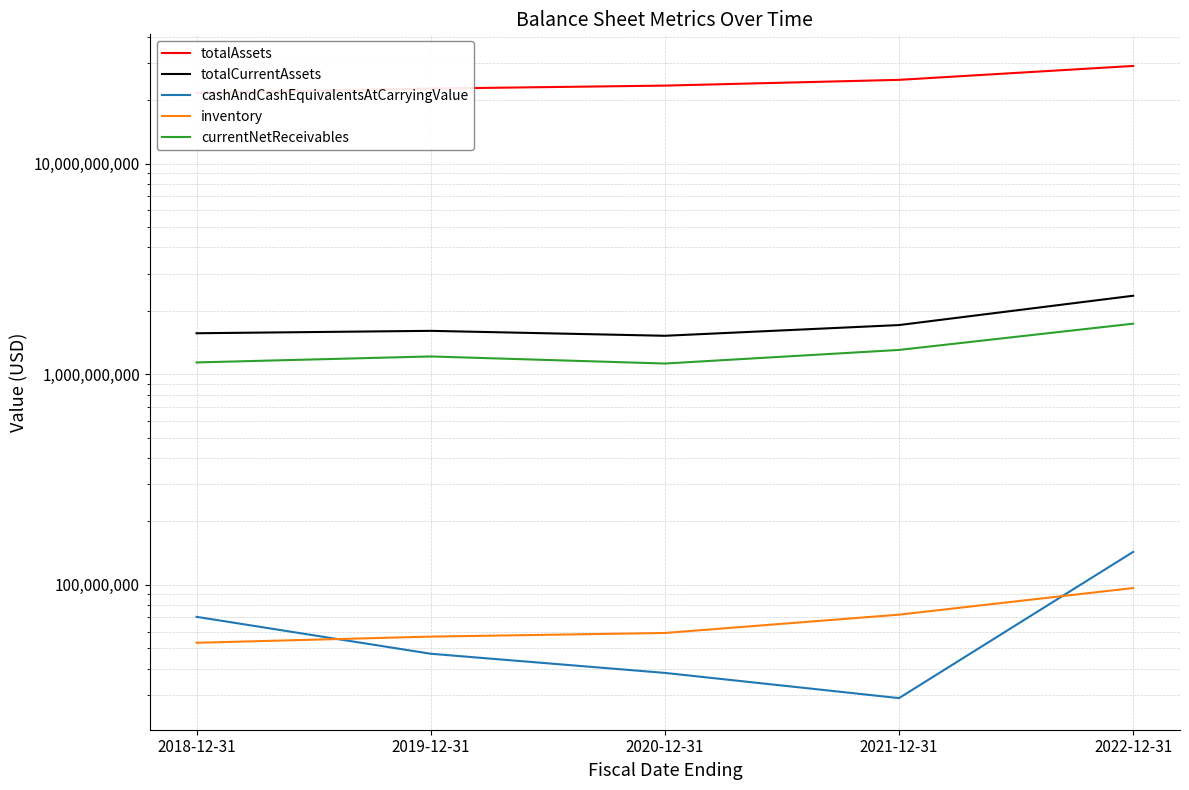

What position from the right is 2021-12-31?

2